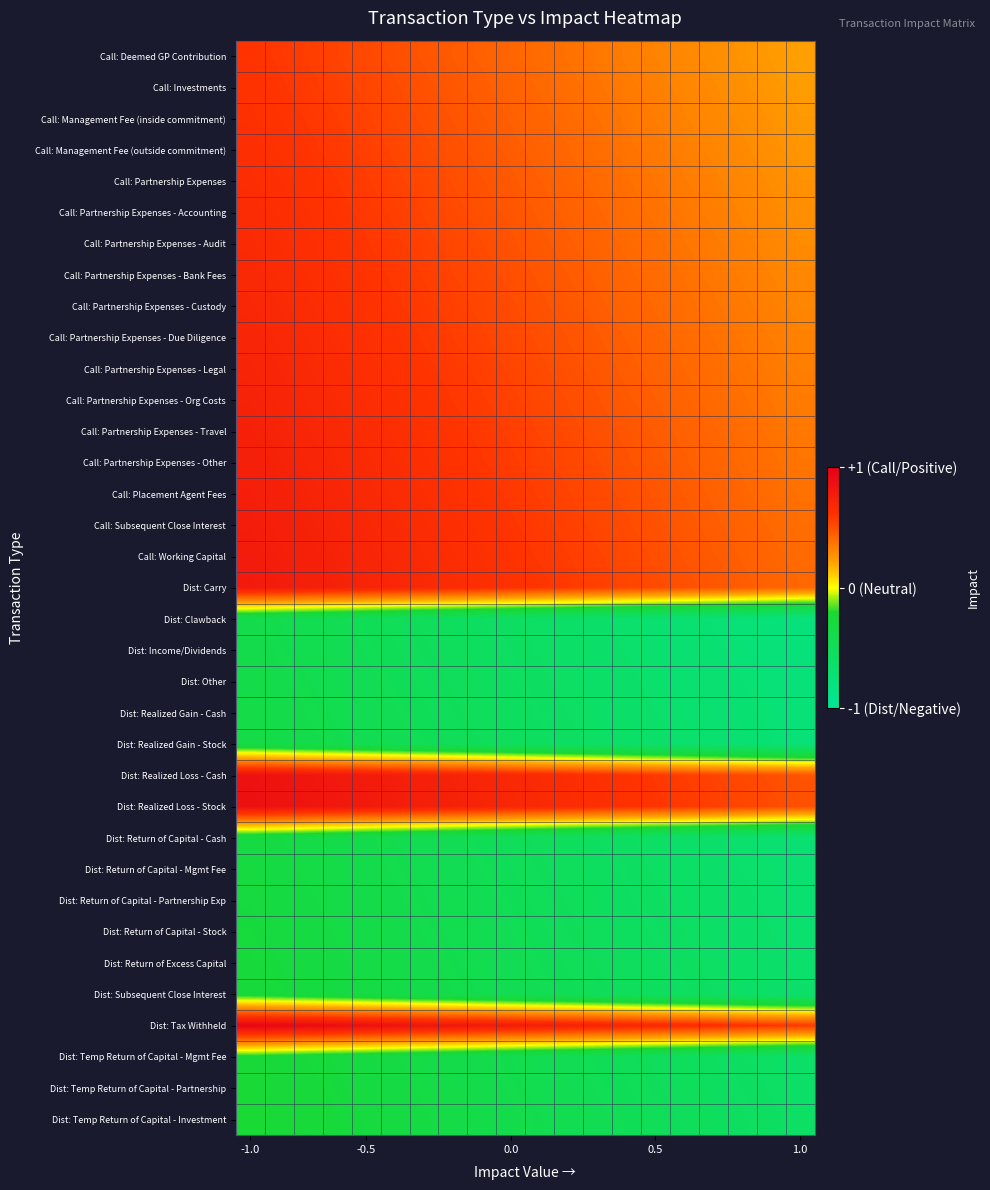

Count the number of categories in the chart.

20